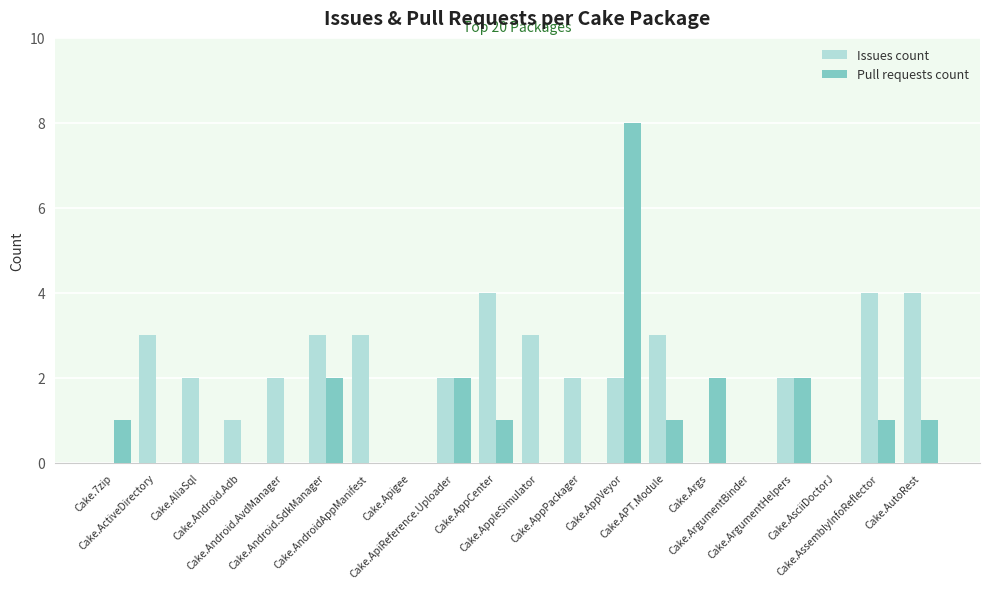

What is the greatest value displayed?

8